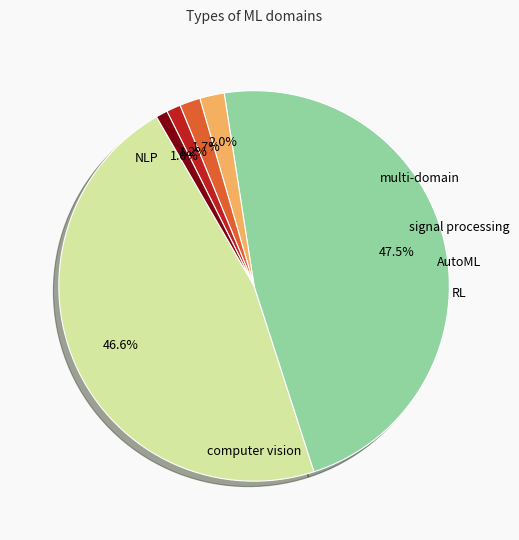

How many slices are in this pie chart?

6